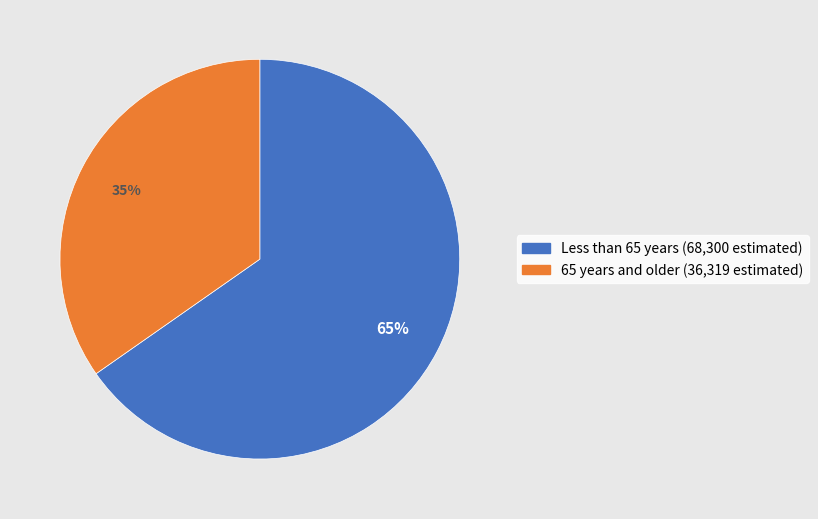

Is there any slice that represents more than half of the pie?

Yes